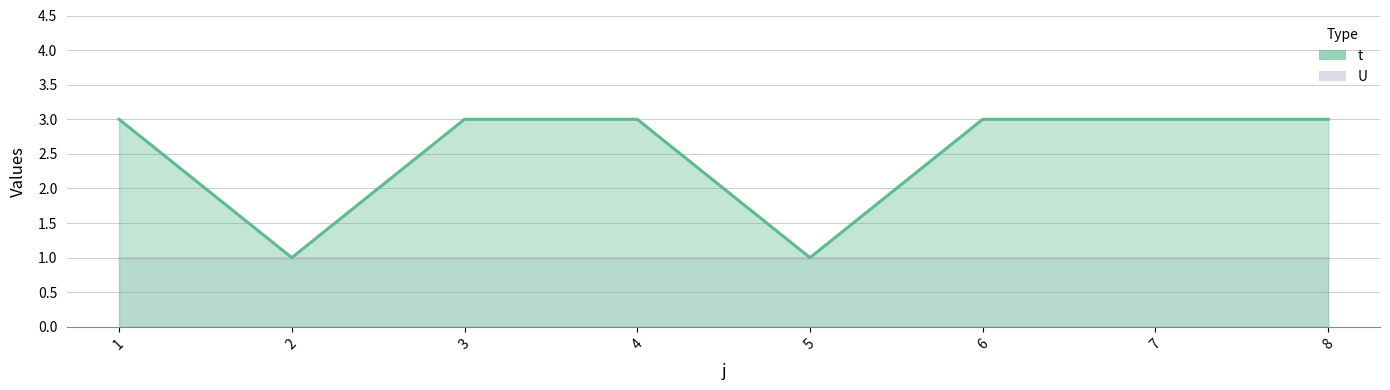

Reading left to right, extract all data points from this chart.

3	1	3	3	1	3	3	3